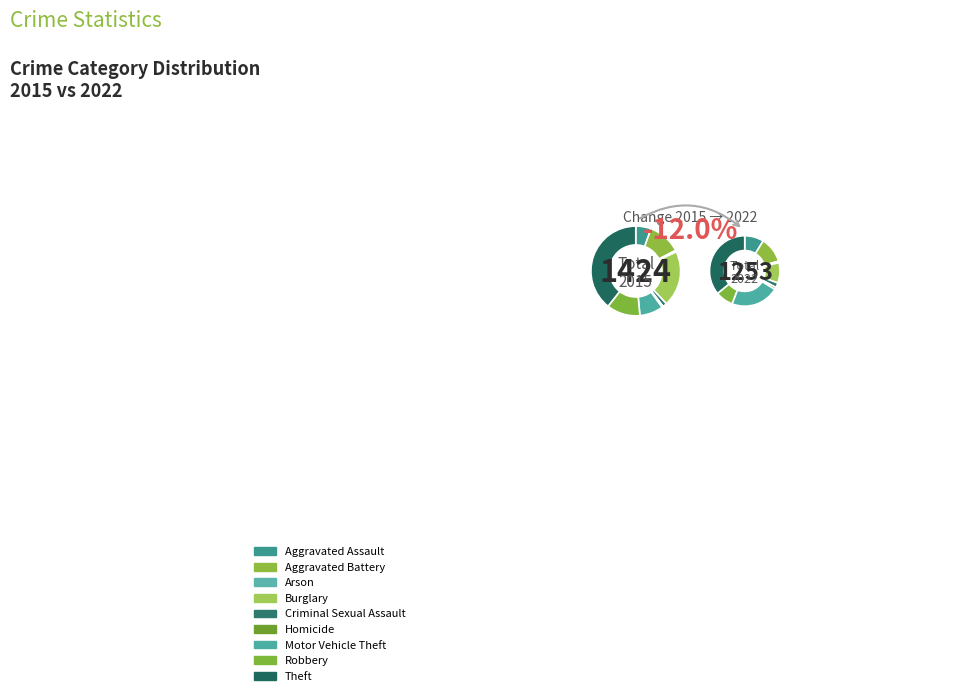

Rank the series by their average value, from lowest to highest.

2022, 2015